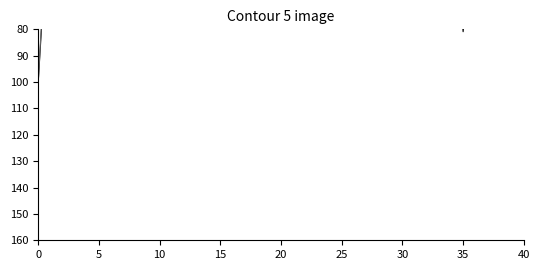

What is the difference between the adj values at 19 and 31?

19.9